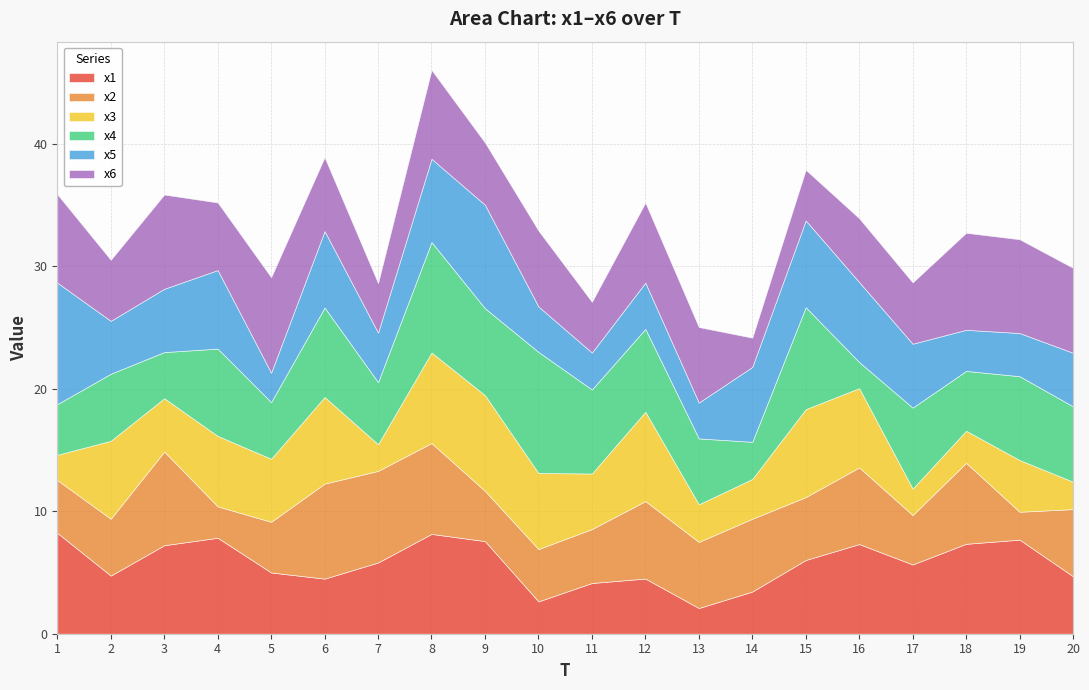

What is the maximum value shown in the chart?

9.9